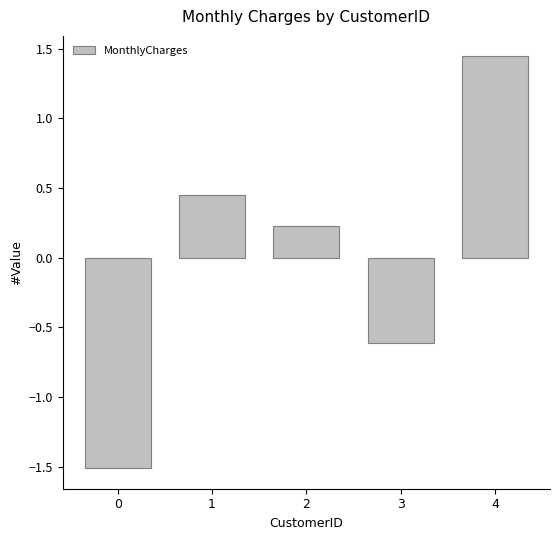

List the labels in order of value, smallest first.

0, 3, 2, 1, 4